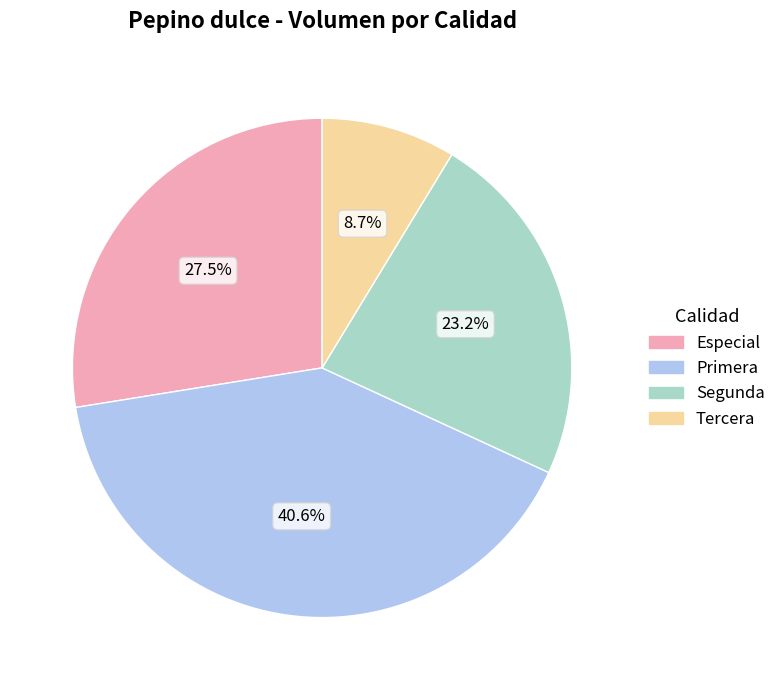

To the nearest percent, what is the combined percentage of Segunda and Especial?

51%